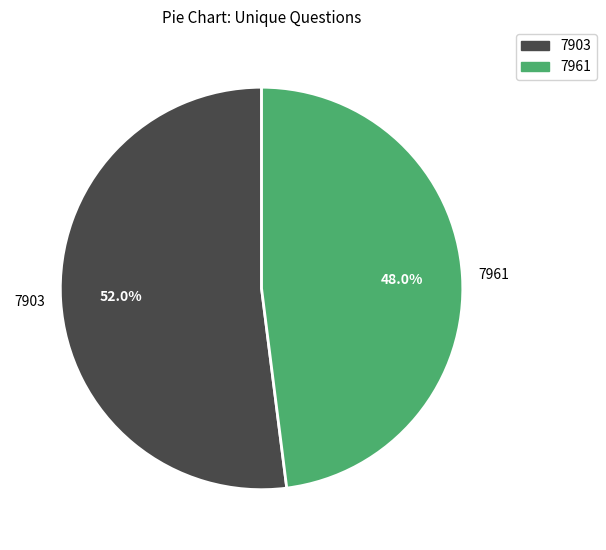

Approximately how many times larger is the value at 7961 compared to 7903?

0.9